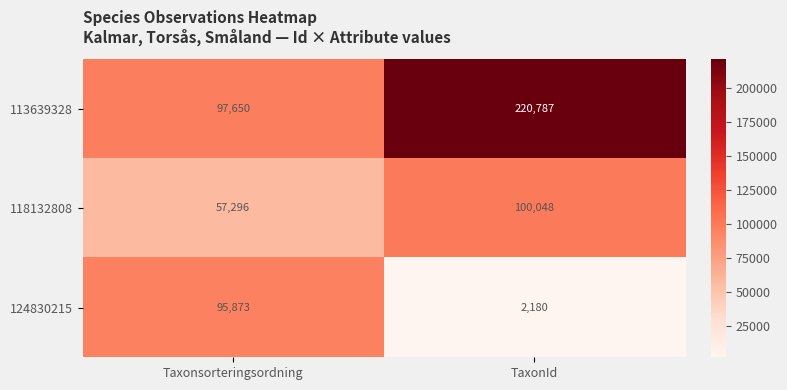

Where is 118132808 nearest to the value 78672?

Taxonsorteringsordning